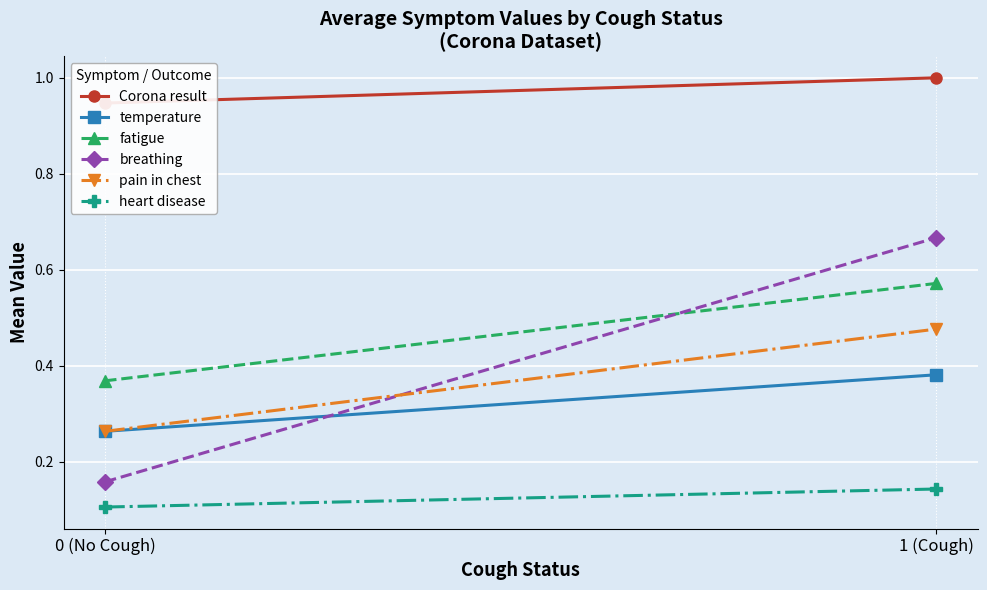

Which series changed the most between 0 (No Cough) and 1 (Cough)?

breathing